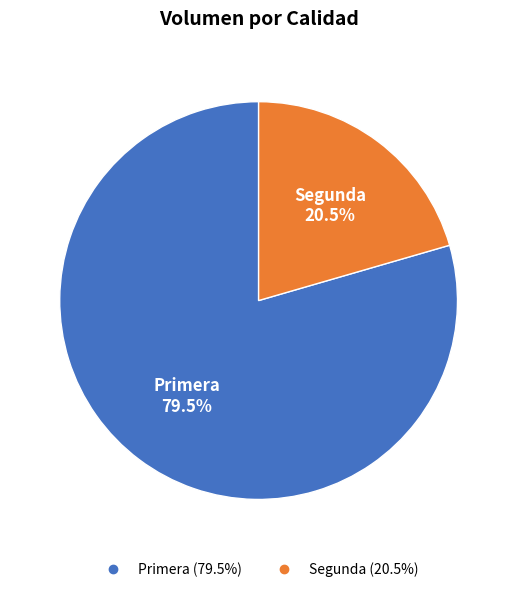

Is Segunda the majority of the pie?

No